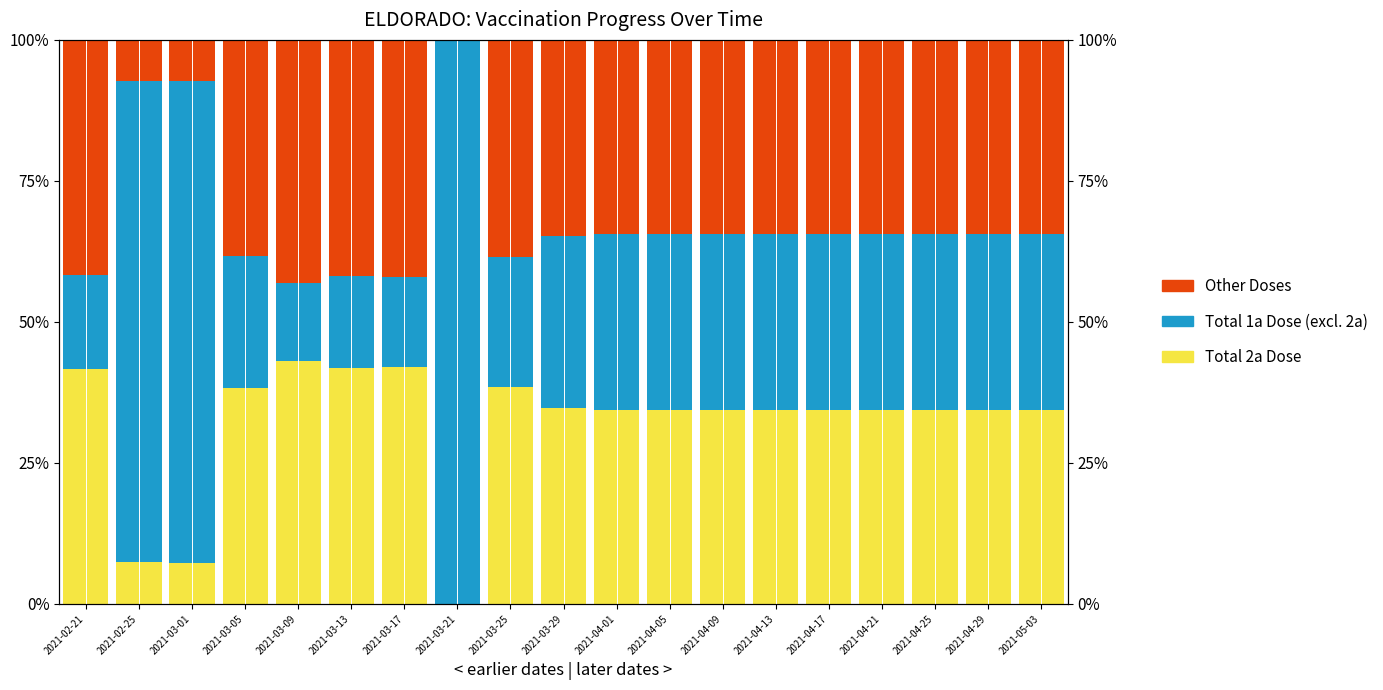

Reading left to right, what are all the values shown in this chart?

Total 2a Dose: 41.7	7.4	7.3	38.4	43.0	41.8	42.1	0.0	38.4	34.8	34.4	34.4	34.4	34.4	34.4	34.4	34.4	34.4	34.4
Total 1a Dose (excl. 2a): 16.6	85.3	85.4	23.3	13.9	16.3	15.9	100.0	23.1	30.5	31.1	31.1	31.1	31.1	31.1	31.1	31.1	31.1	31.1
Other Doses: 41.7	7.4	7.3	38.4	43.0	41.8	42.1	0.0	38.4	34.8	34.4	34.4	34.4	34.4	34.4	34.4	34.4	34.4	34.4